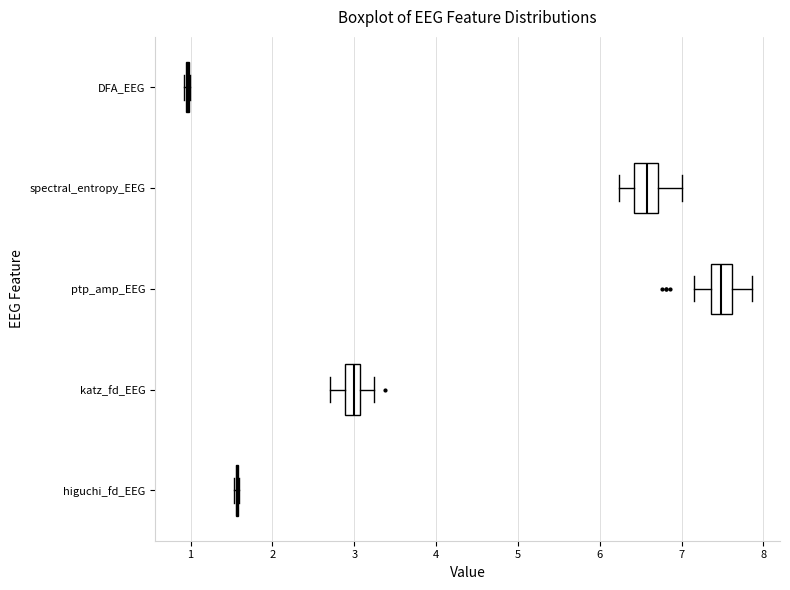

Reading bottom to top, read every box against the x-axis: the position of its median line, the range the box covers, and the ends of its whiskers. The values are not printed on the chart, so give them approximately, as read against the axis.

higuchi_fd_EEG: box collapsed to a line at 1.6, whiskers 1.5 to 1.6
katz_fd_EEG: median 3.0, box 2.9 to 3.1, whiskers 2.7 to 3.2
ptp_amp_EEG: median 7.5, box 7.4 to 7.6, whiskers 7.2 to 7.9
spectral_entropy_EEG: median 6.6, box 6.4 to 6.7, whiskers 6.2 to 7.0
DFA_EEG: box collapsed to a line at 1.0, whiskers 0.9 to 1.0